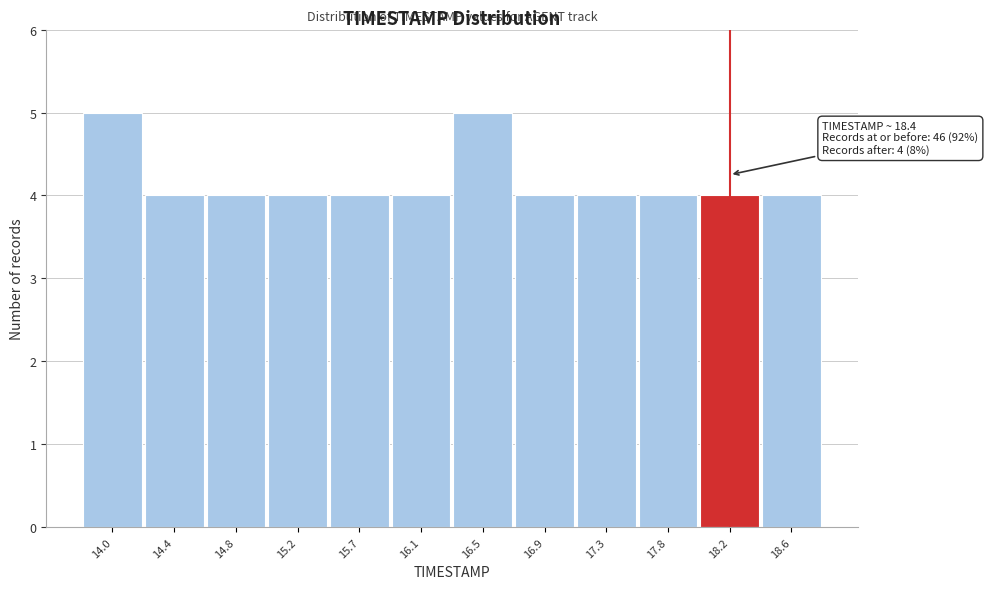

Reading left to right, transcribe all the data shown in this chart.

14.0=5	14.4=4	14.8=4	15.2=4	15.7=4	16.1=4	16.5=5	16.9=4	17.3=4	17.8=4	18.2=4	18.6=4